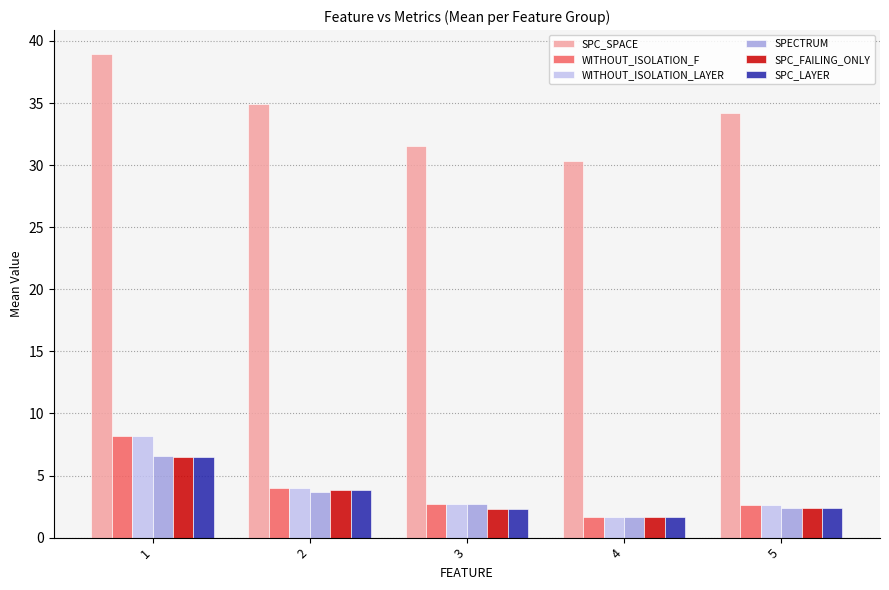

Which label corresponds to the largest value in the chart?

1